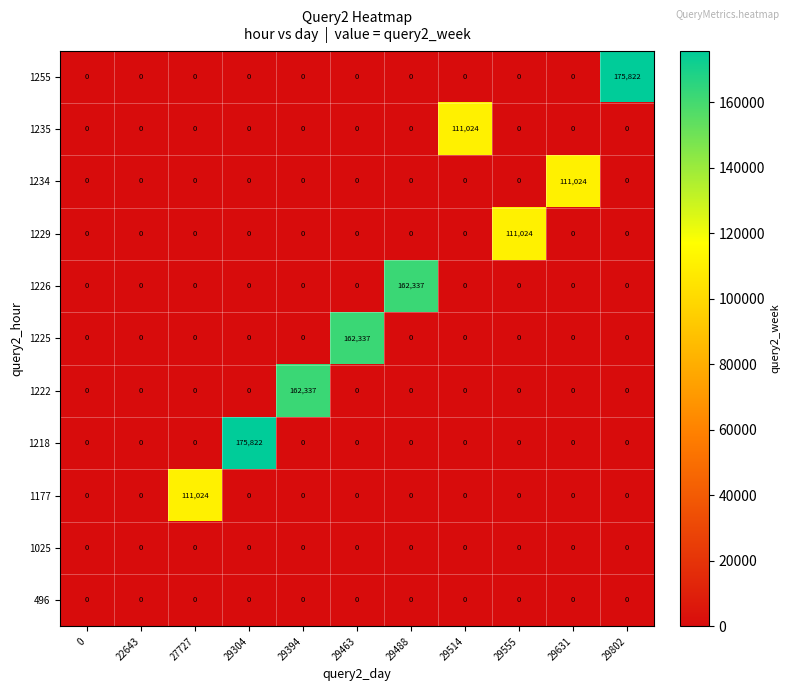

The 1177 series shows 0 at 29463. True or false?

True